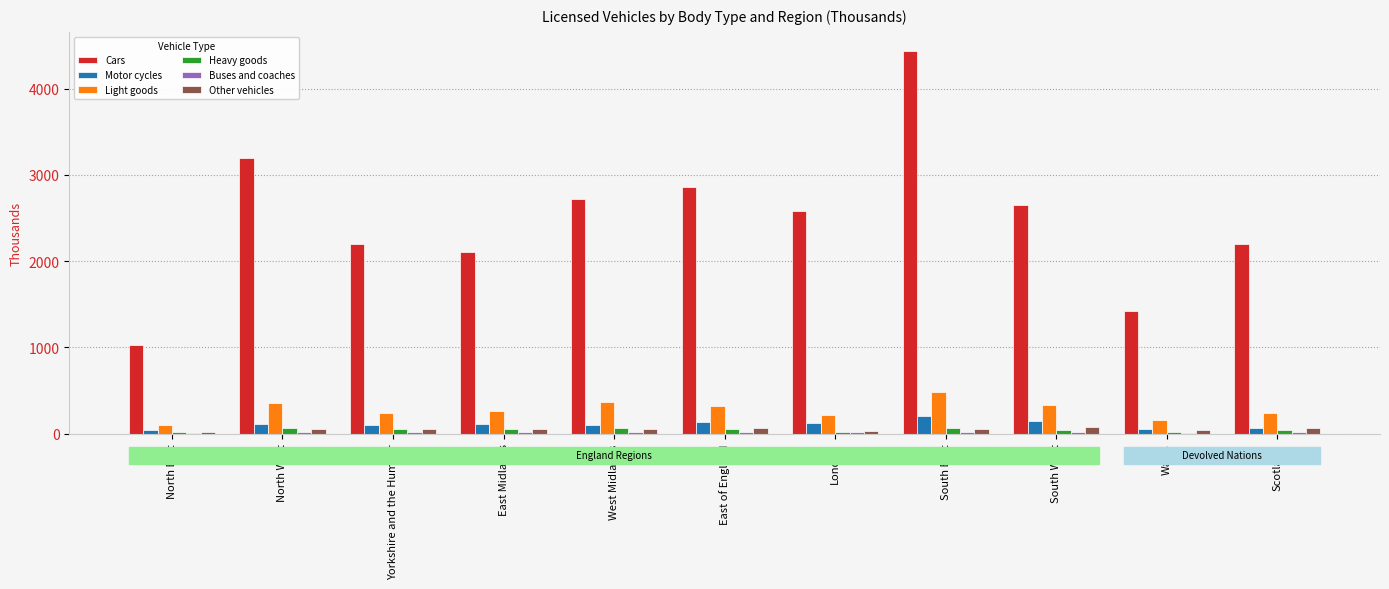

At which category is the sum across all series the highest?

South East